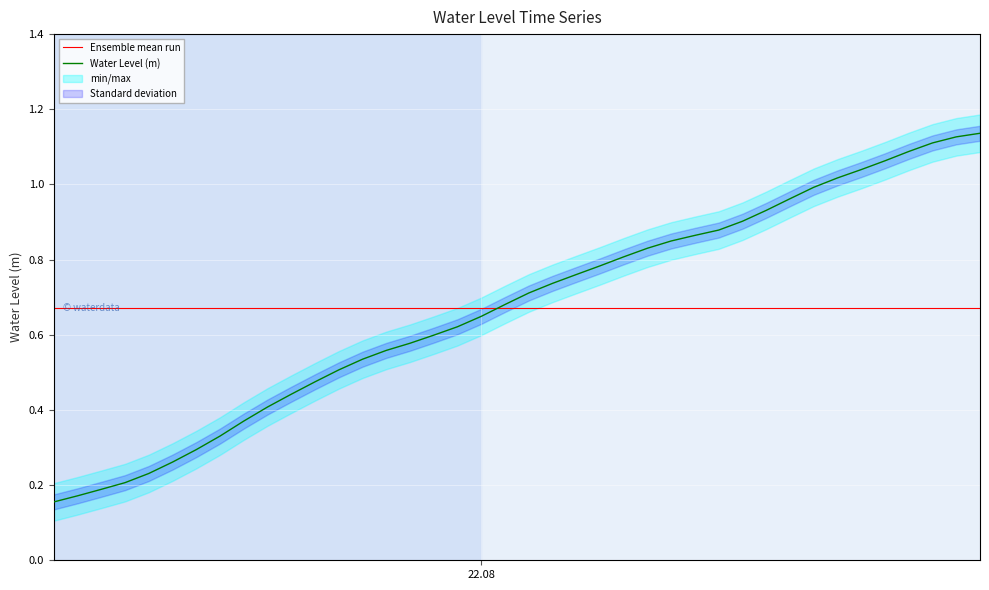

Which has a higher value, 2024-08-22 09:00:00 or 2024-08-21 16:00:00?

2024-08-22 09:00:00